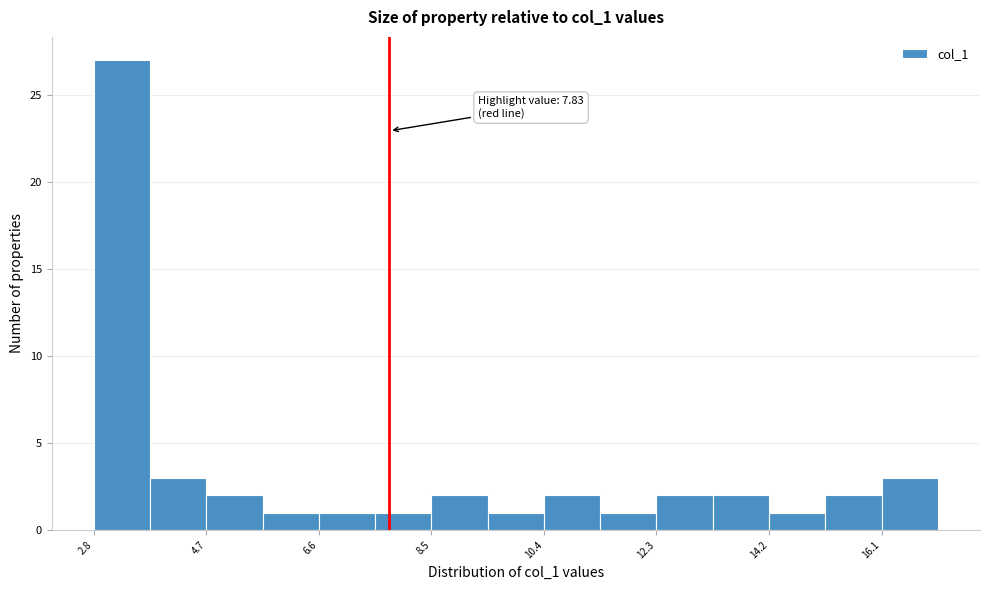

Over which range of the x-axis is the bar tallest?

2.8 to 3.8